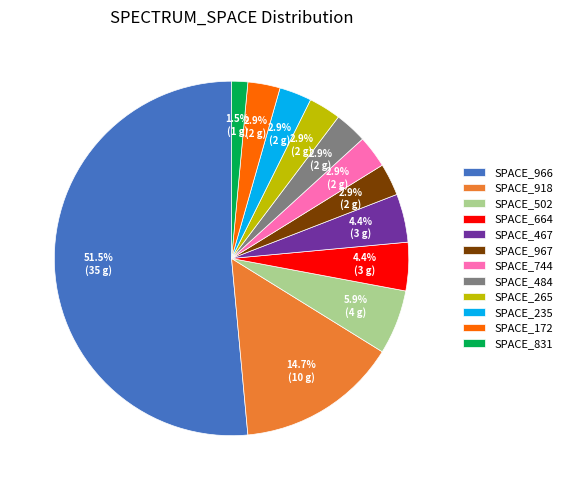

Is there any slice that represents more than half of the pie?

Yes